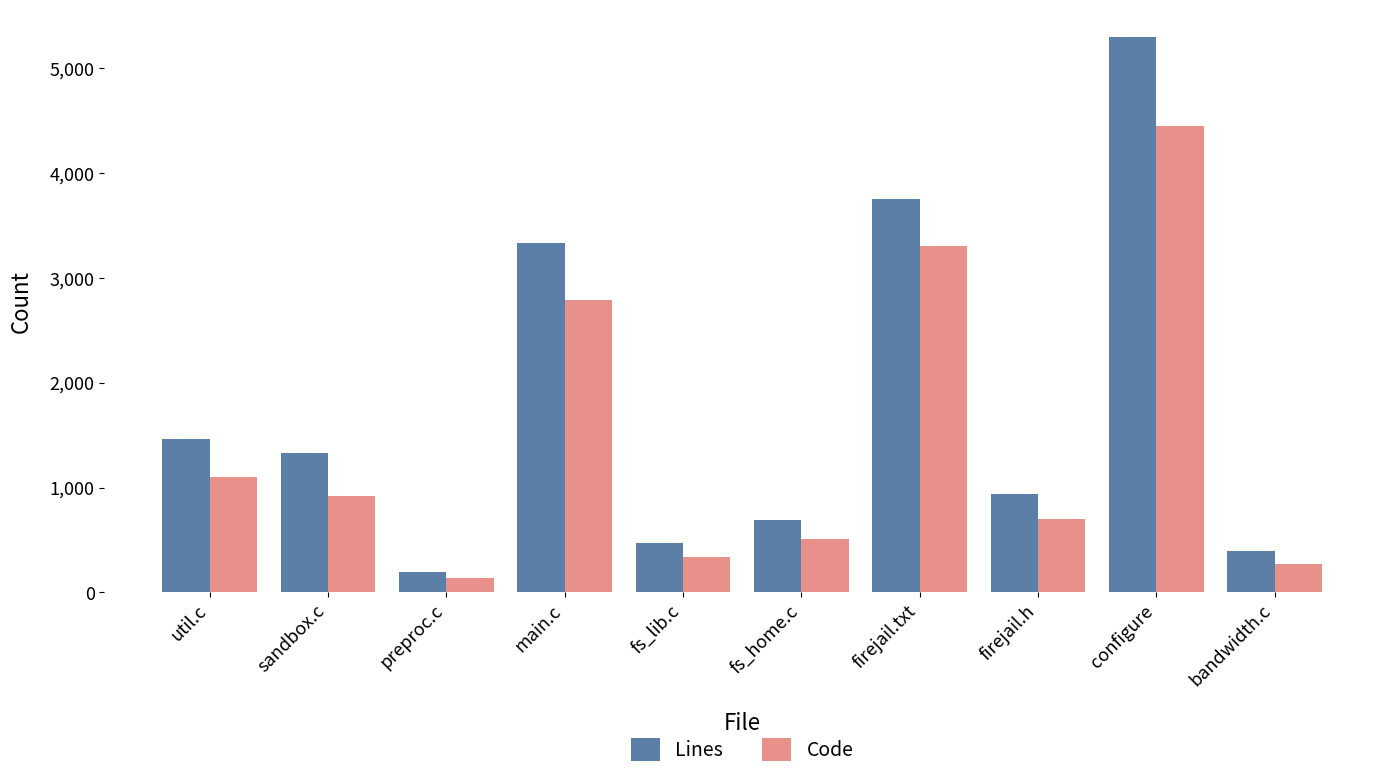

Reading right to left, what are all the values shown in this chart?

Lines: bandwidth.c=394	configure=5296	firejail.h=941	firejail.txt=3753	fs_home.c=693	fs_lib.c=467	main.c=3330	preproc.c=193	sandbox.c=1325	util.c=1462
Code: bandwidth.c=274	configure=4455	firejail.h=700	firejail.txt=3301	fs_home.c=507	fs_lib.c=336	main.c=2792	preproc.c=134	sandbox.c=918	util.c=1098